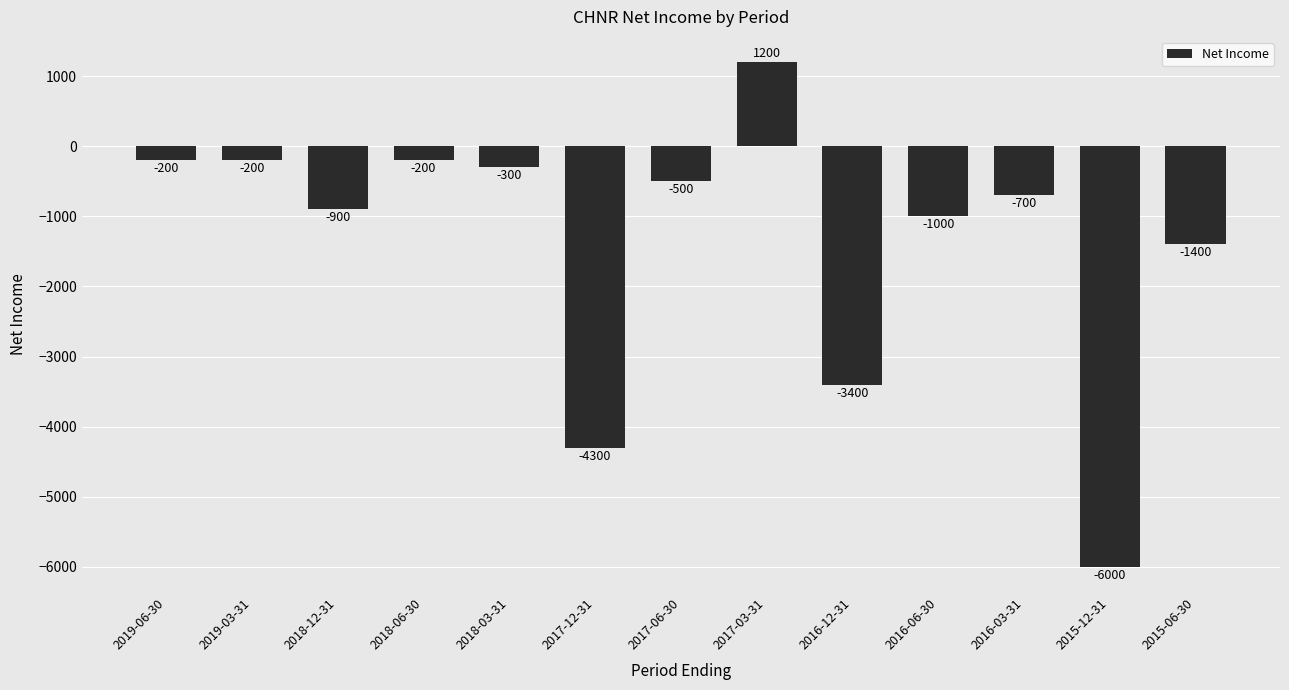

What is the change in value from 2018-12-31 to 2016-03-31?

+200